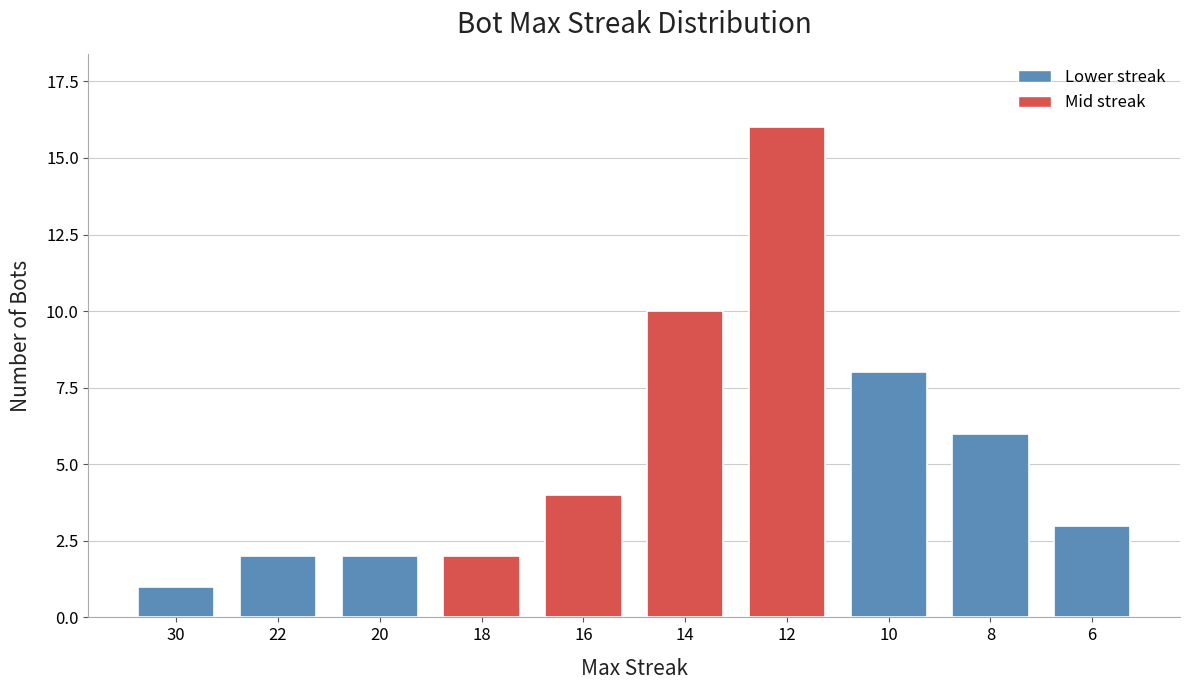

What is the value of the 7th bar from the left?

16